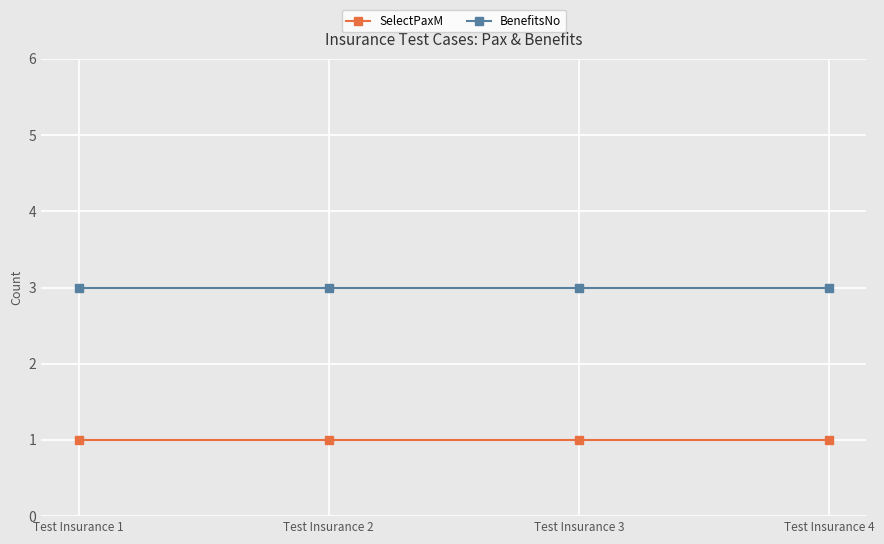

What are all the series names shown in the legend?

SelectPaxM, BenefitsNo